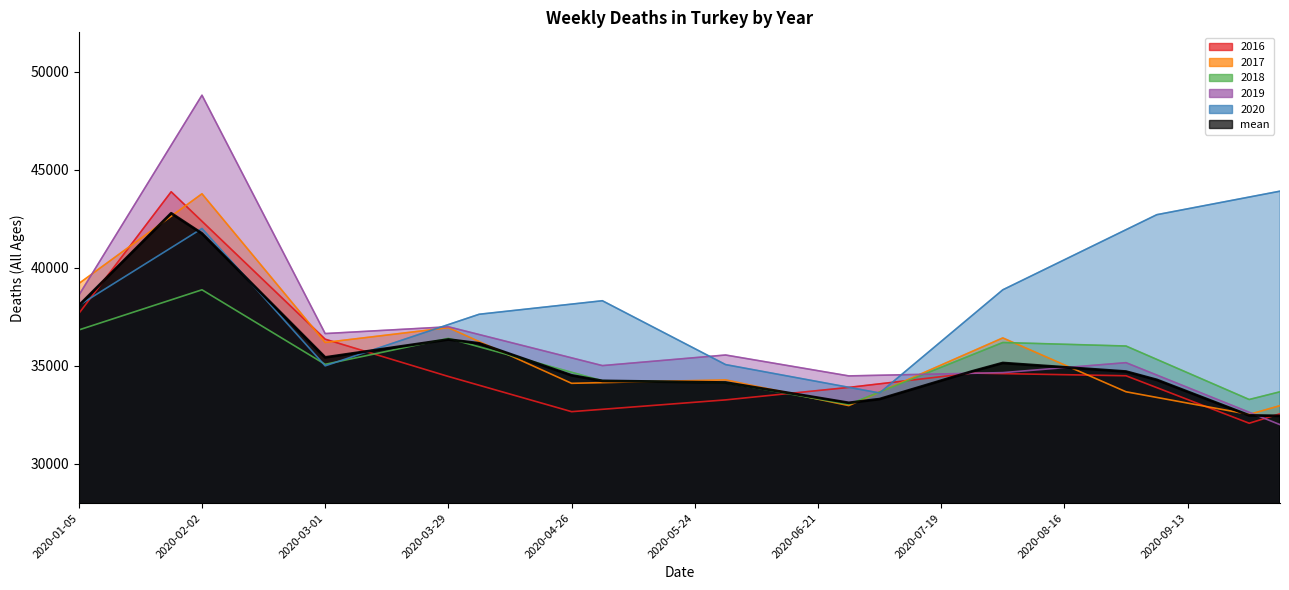

What is the difference between the second highest and second lowest values in the deaths_2017_all_ages series?

9814.9